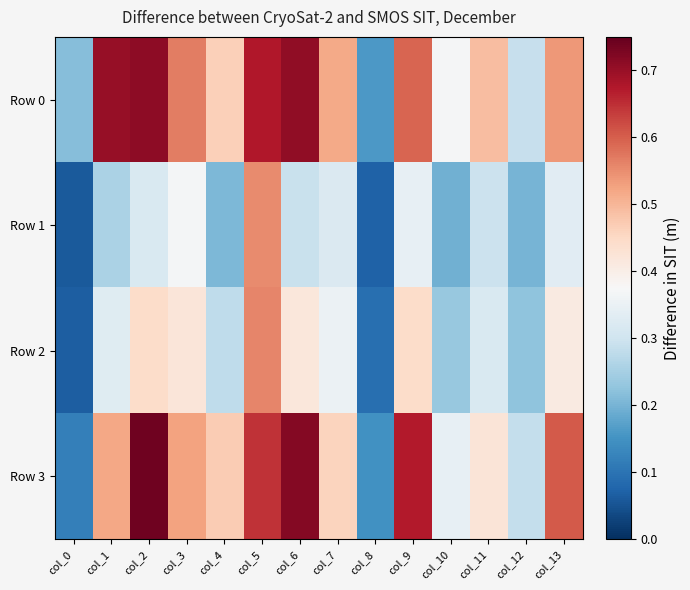

Reading right to left, transcribe all the data shown in this chart.

Row 0: col_13=0.5	col_12=0.3	col_11=0.5	col_10=0.4	col_9=0.6	col_8=0.2	col_7=0.5	col_6=0.7	col_5=0.7	col_4=0.5	col_3=0.6	col_2=0.7	col_1=0.7	col_0=0.2
Row 1: col_13=0.3	col_12=0.2	col_11=0.3	col_10=0.2	col_9=0.3	col_8=0.1	col_7=0.3	col_6=0.3	col_5=0.6	col_4=0.2	col_3=0.4	col_2=0.3	col_1=0.3	col_0=0.1
Row 2: col_13=0.4	col_12=0.2	col_11=0.3	col_10=0.2	col_9=0.4	col_8=0.1	col_7=0.4	col_6=0.4	col_5=0.6	col_4=0.3	col_3=0.4	col_2=0.4	col_1=0.3	col_0=0.1
Row 3: col_13=0.6	col_12=0.3	col_11=0.4	col_10=0.3	col_9=0.7	col_8=0.1	col_7=0.5	col_6=0.7	col_5=0.6	col_4=0.5	col_3=0.5	col_2=0.7	col_1=0.5	col_0=0.1